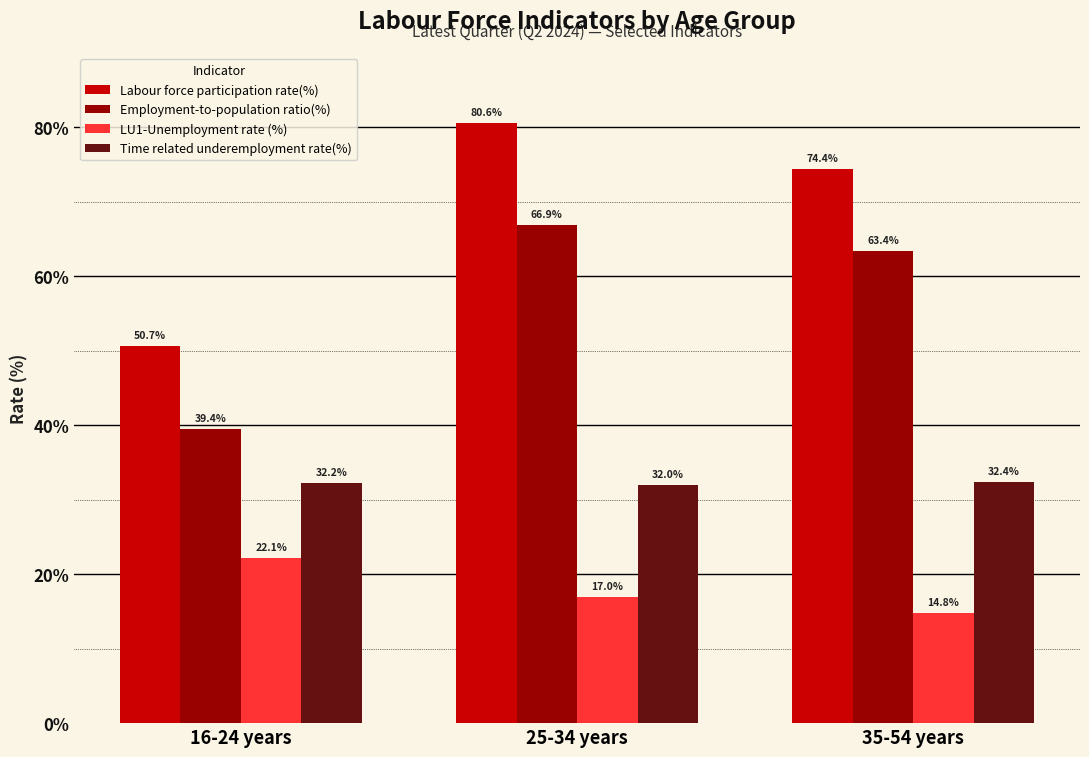

Reading left to right, list all the values displayed in this chart.

Labour force participation rate(%): 16-24 years=50.7	25-34 years=80.6	35-54 years=74.4
Employment-to-population ratio(%): 16-24 years=39.4	25-34 years=66.9	35-54 years=63.4
LU1-Unemployment rate (%): 16-24 years=22.1	25-34 years=17.0	35-54 years=14.8
Time related underemployment rate(%): 16-24 years=32.2	25-34 years=32.0	35-54 years=32.4